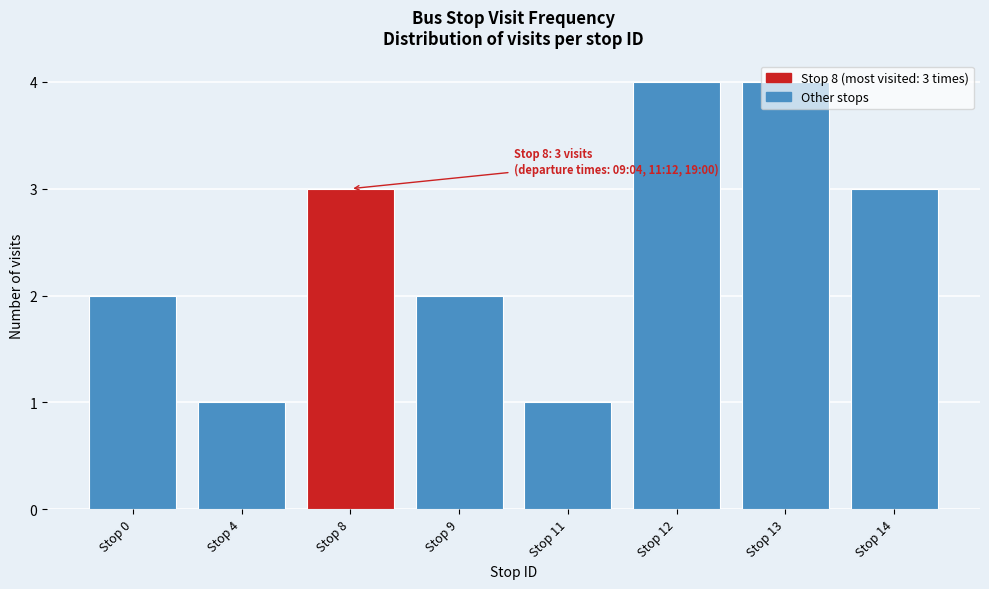

True or false: the data shows 2 at Stop 0.

True